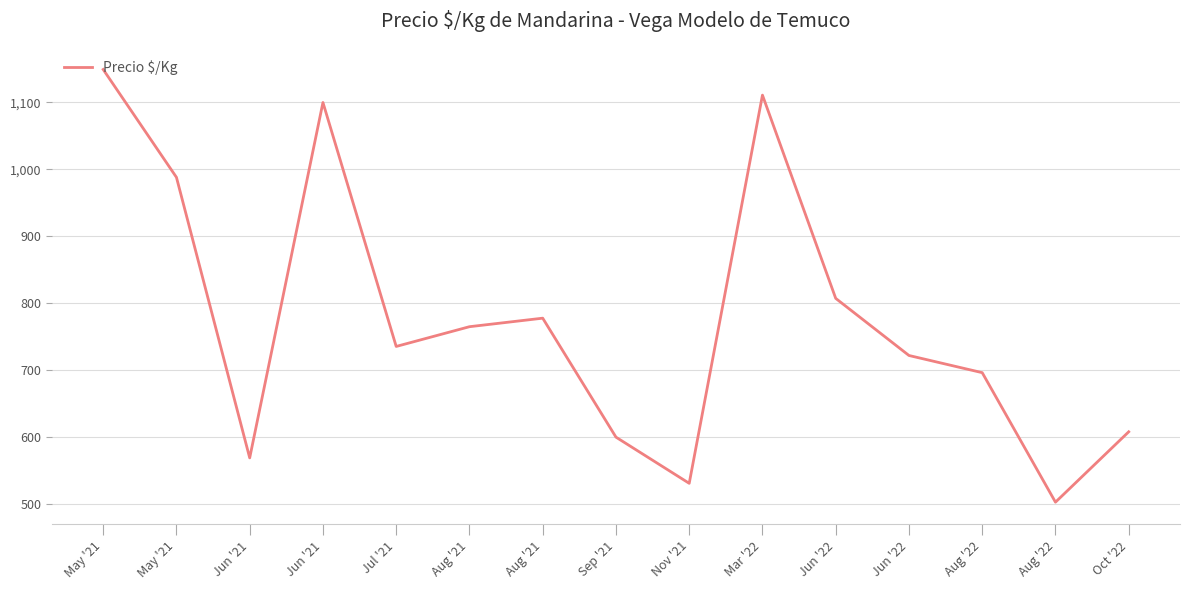

Does the chart have visible grid lines?

Yes